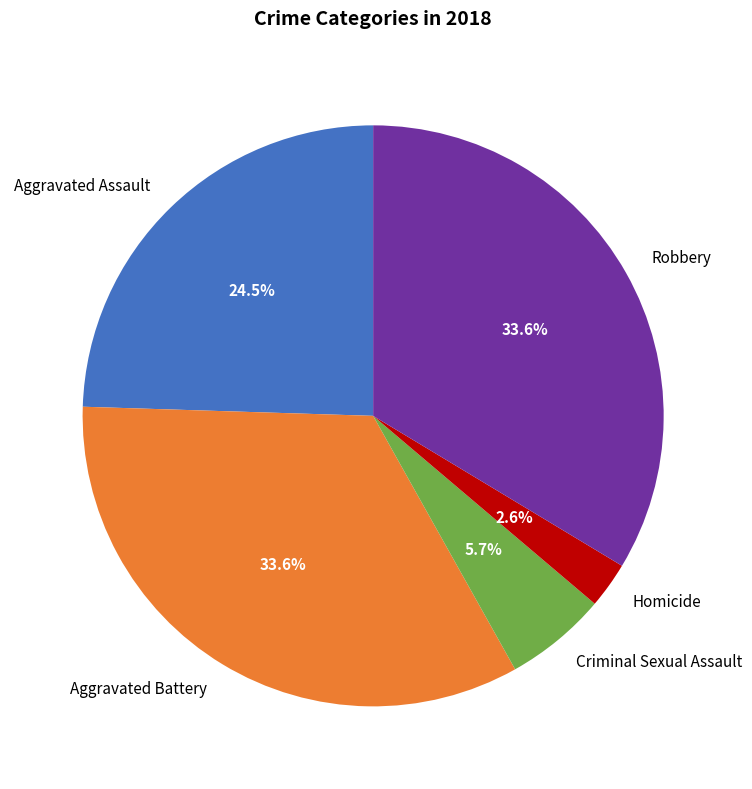

Which slice is the smallest?

Homicide